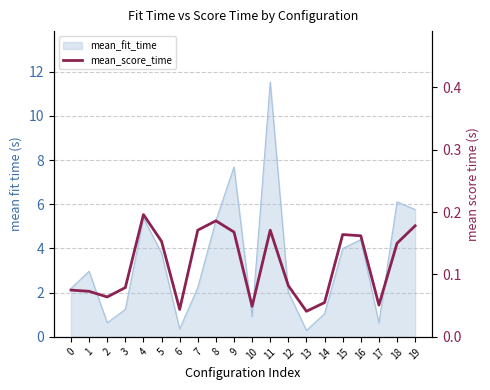

List the labels in order of value, smallest first.

13, 6, 10, 17, 14, 2, 1, 0, 3, 12, 18, 5, 16, 15, 9, 7, 11, 19, 8, 4